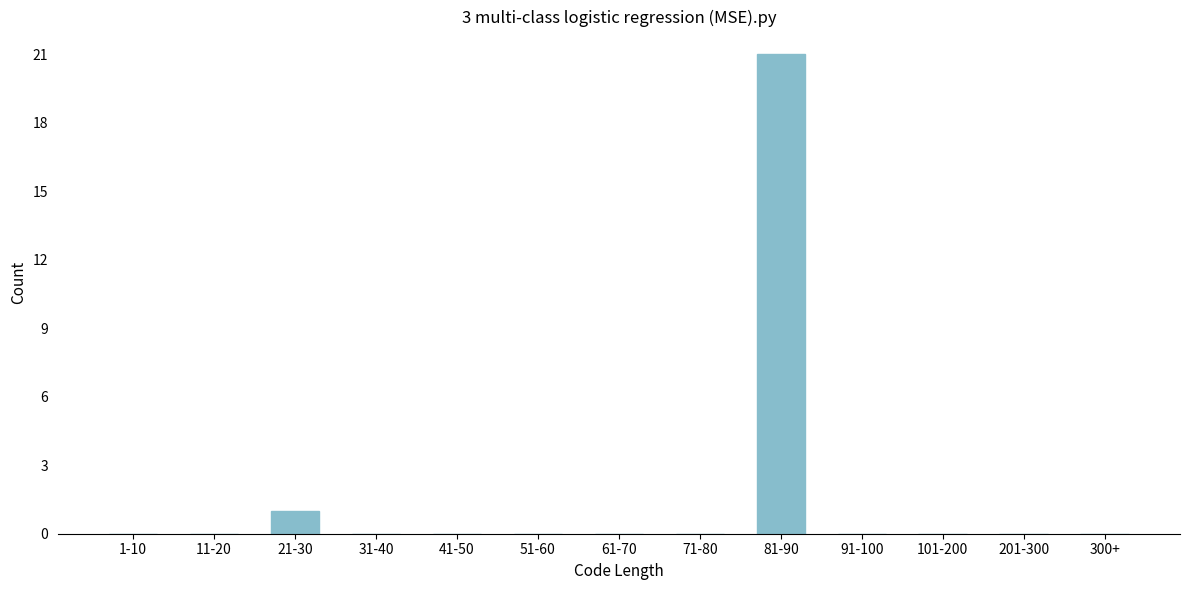

Reading left to right, what are all the values shown in this chart?

1-10=0	11-20=0	21-30=1	31-40=0	41-50=0	51-60=0	61-70=0	71-80=0	81-90=21	91-100=0	101-200=0	201-300=0	300+=0